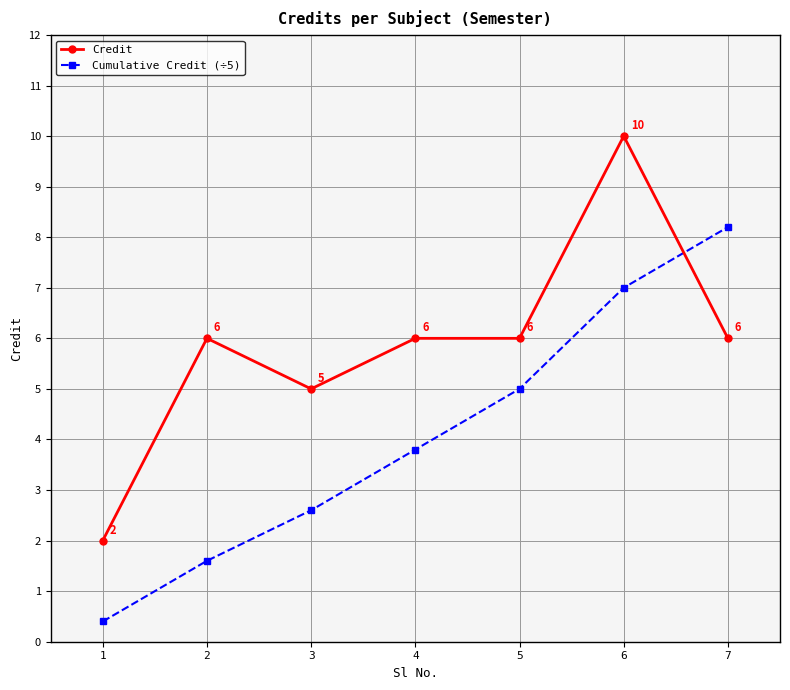

List the series in order of their overall mean, lowest first.

Cumulative Credit (÷5), Credit